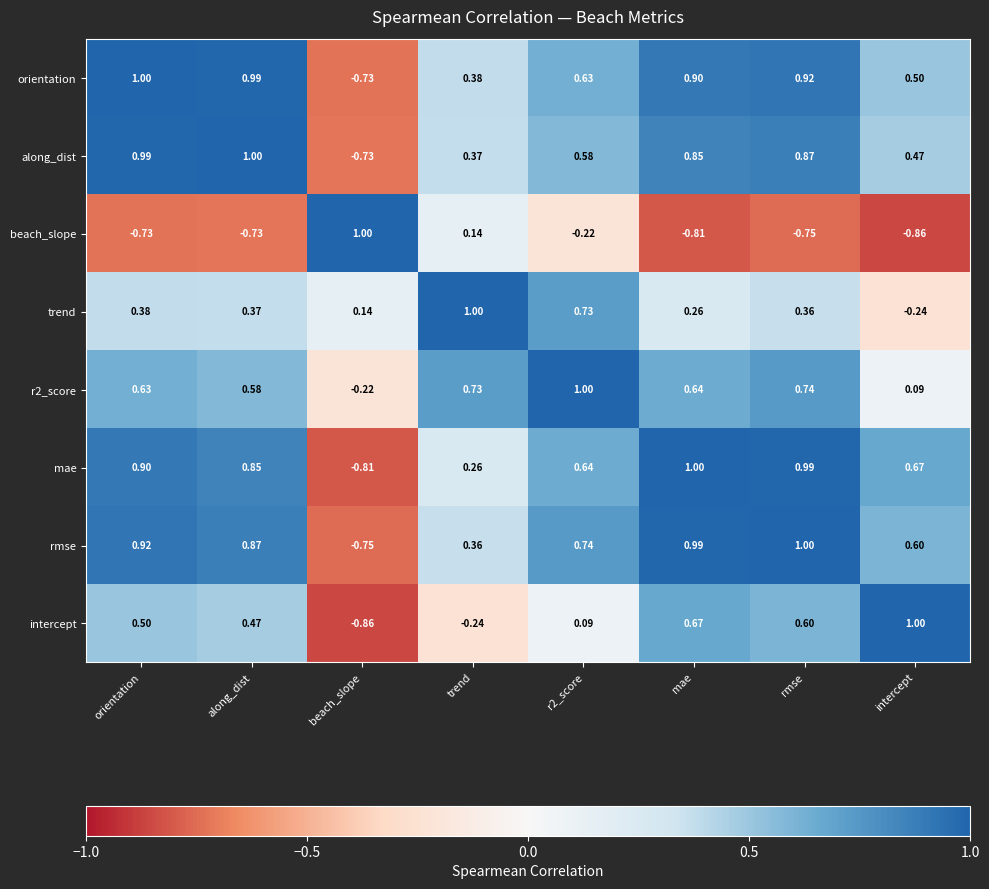

Where is rmse nearest to the value 0?

trend